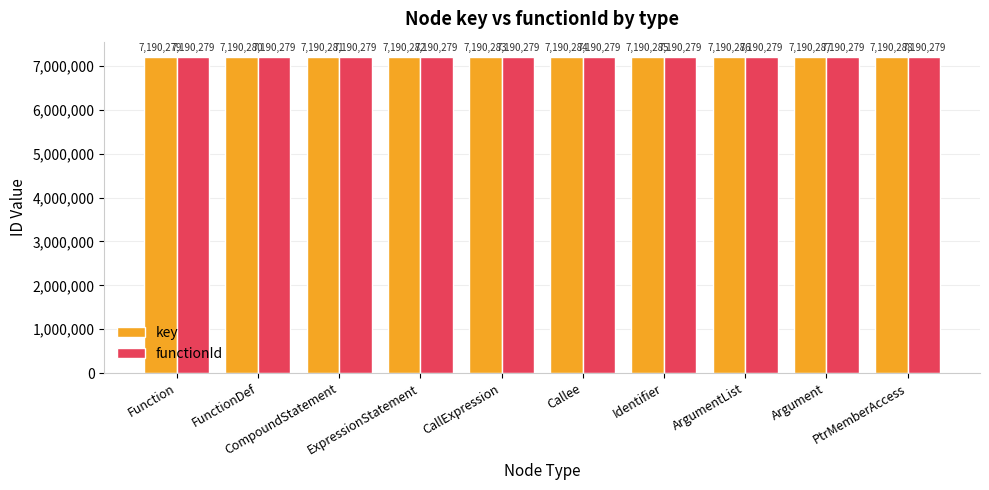

What is the average value of the key series?

7190284